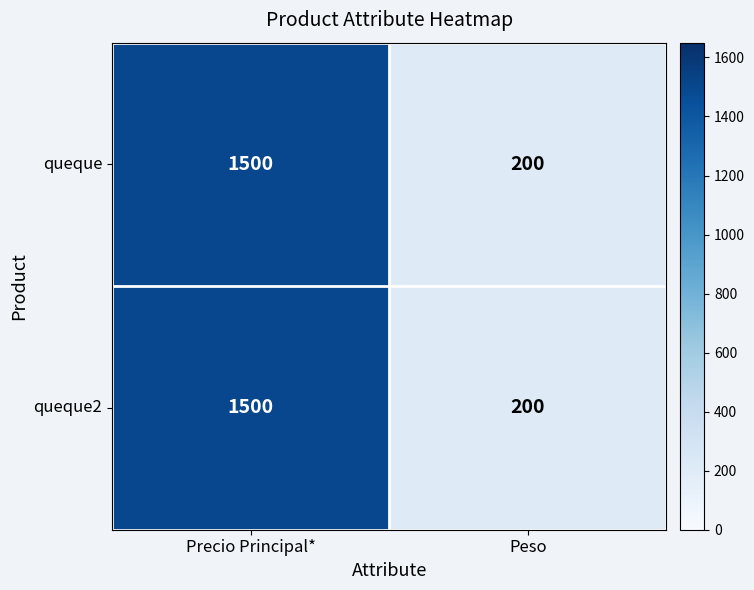

How many series are shown in this chart?

2